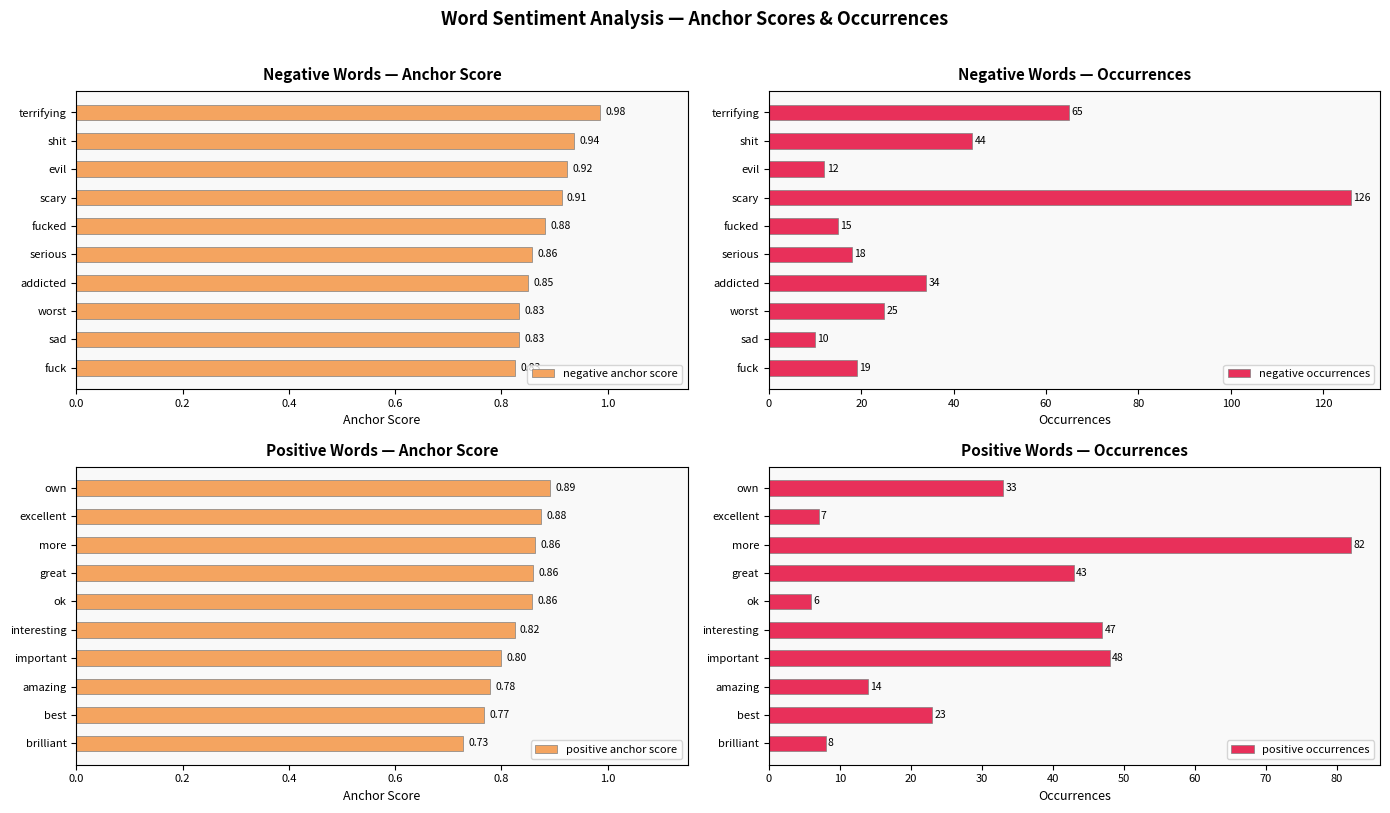

What is the difference between the maximum and second lowest values in the negative anchor score series?

0.2